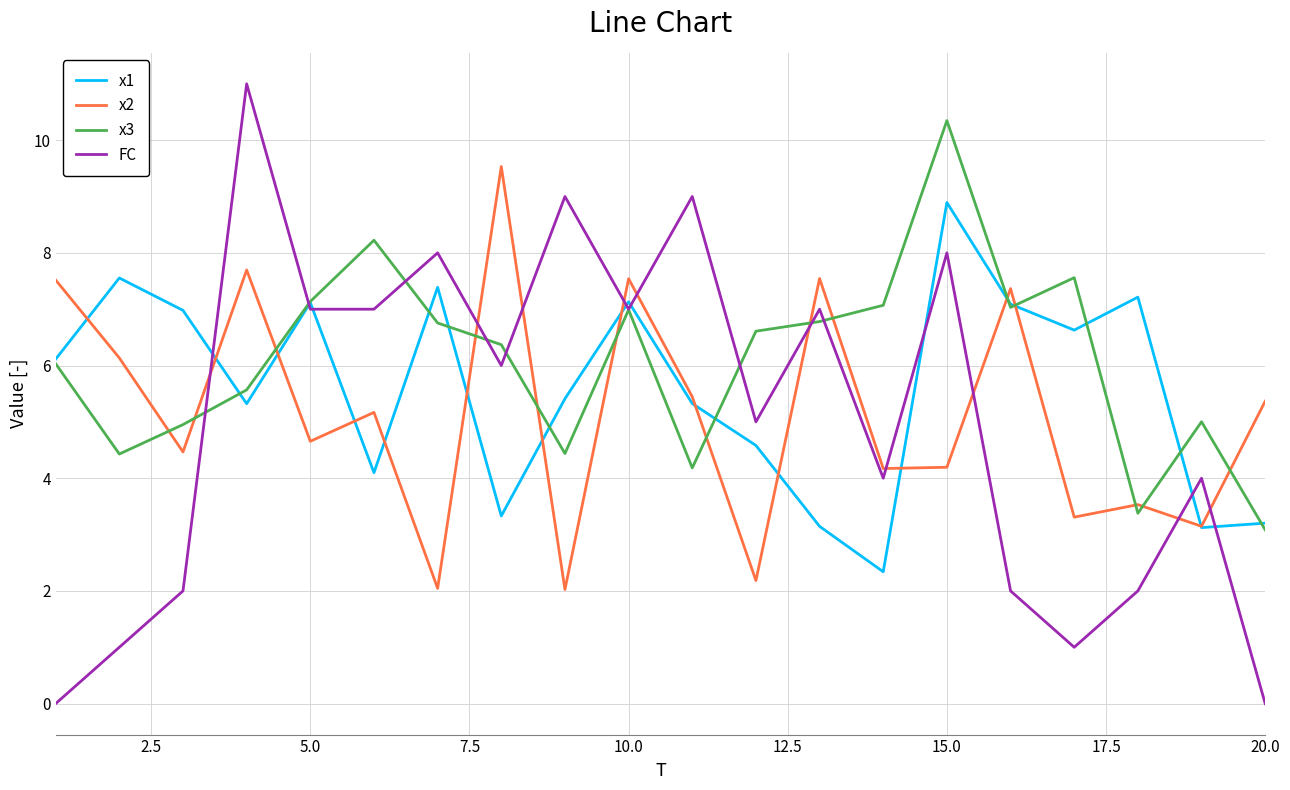

After their last crossing, which series has the higher values: x1 or FC?

x1